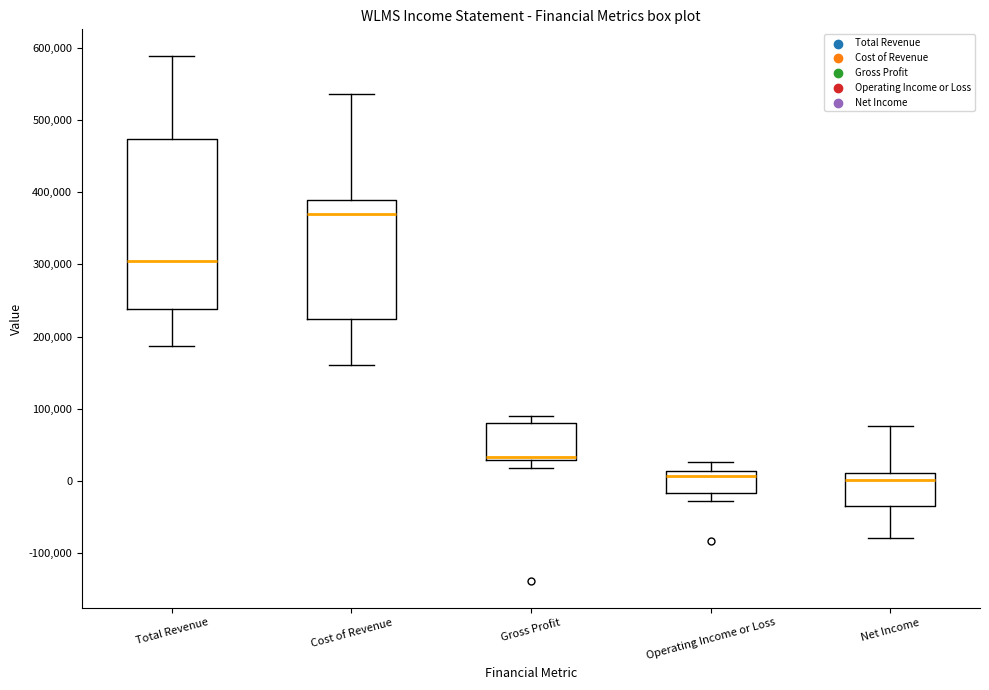

Where does the upper whisker of the box for Gross Profit end on the y-axis? The values are not printed on the chart, so give them approximately, as read against the axis.

90000